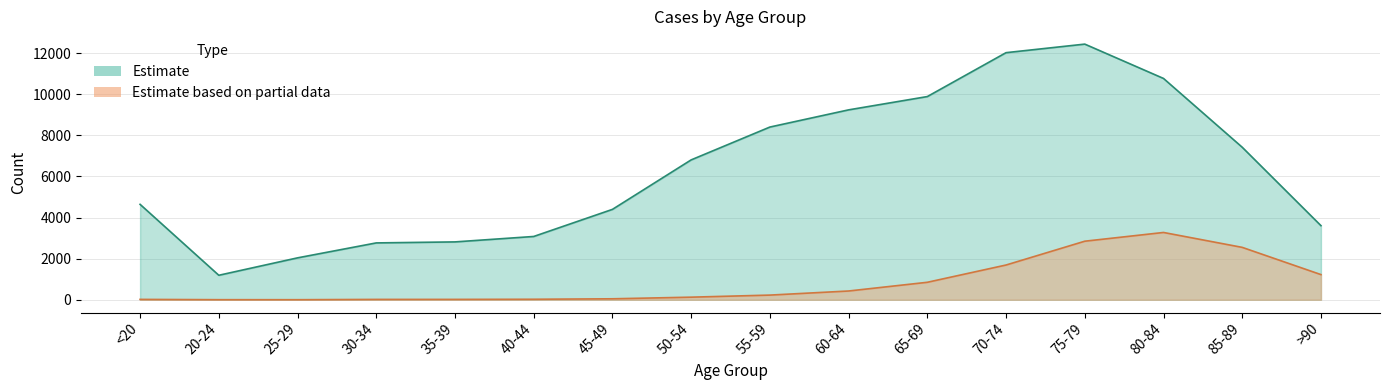

How many data points in Estimate are above 6803?

7